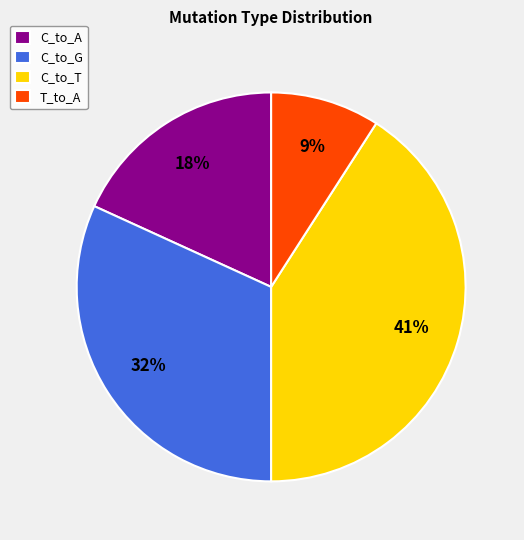

Count the number of slices in the pie.

4